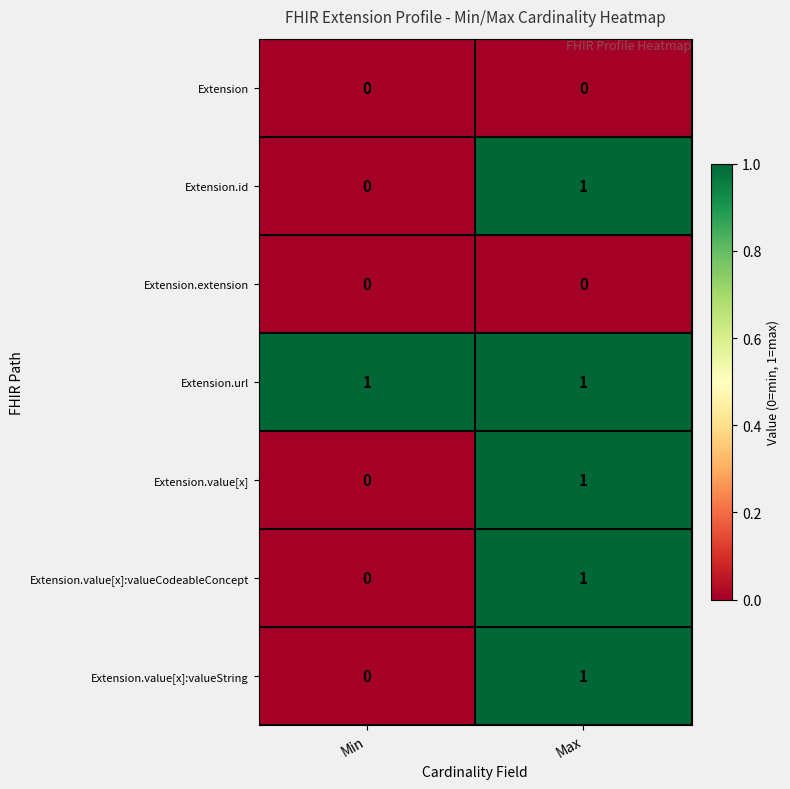

Where is Extension.id nearest to the value 0?

Min